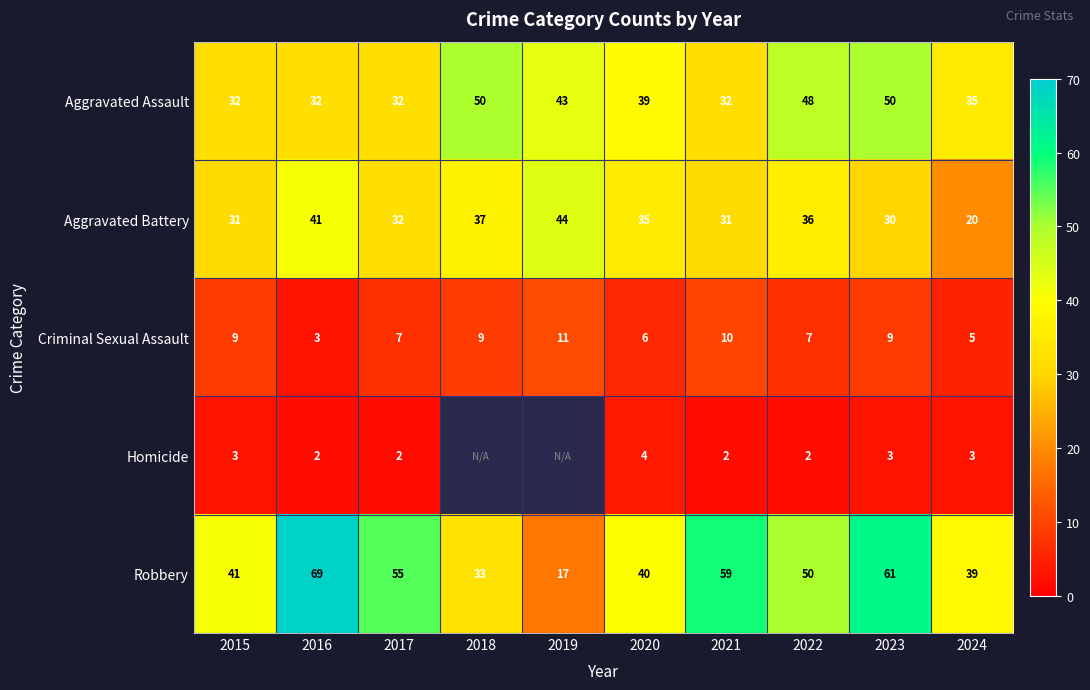

True or false: Aggravated Assault has a value of 56 at 2015.

False